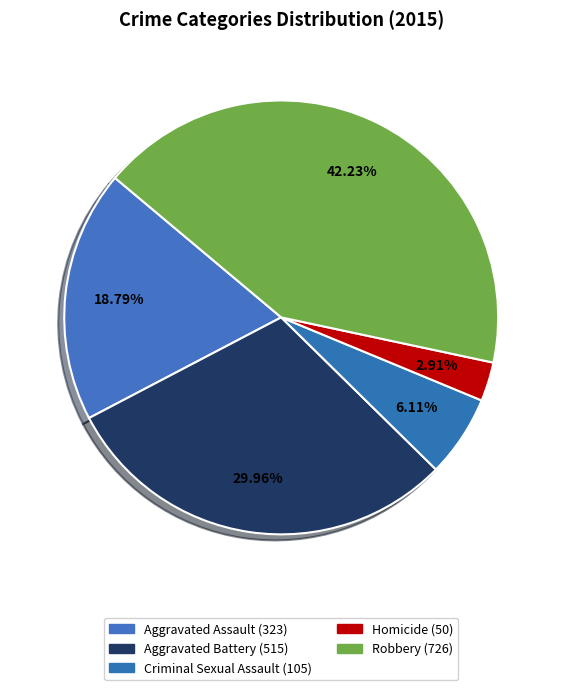

Is the sum of Aggravated Battery and Homicide greater than half?

No